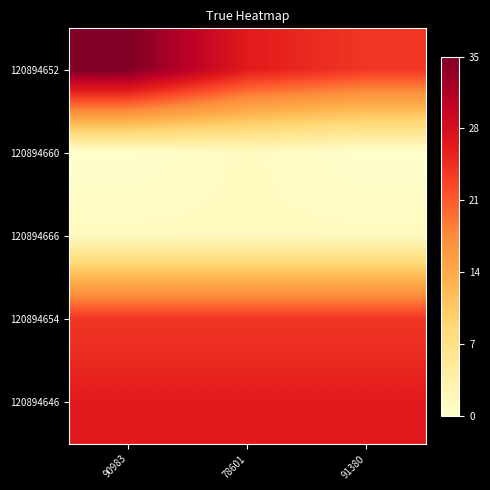

Count the number of data series in this chart.

5